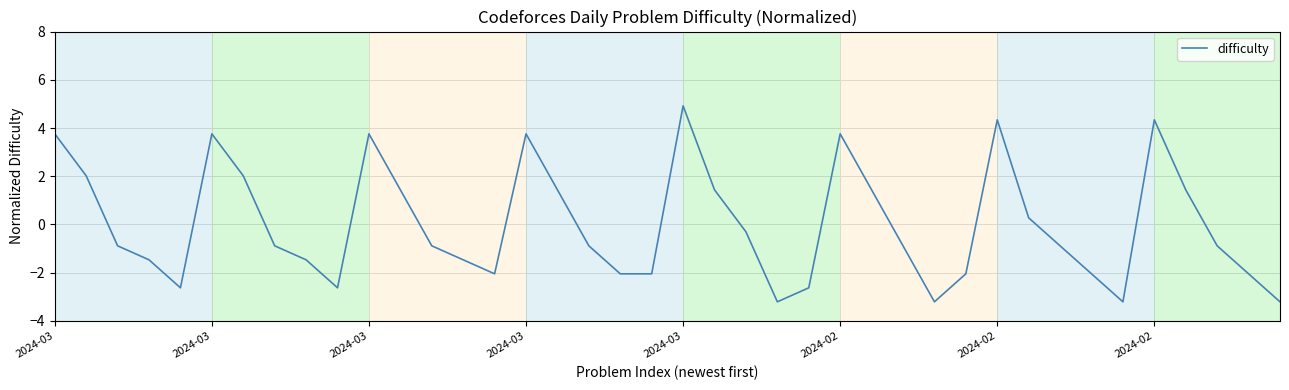

What is the minimum value shown in the chart?

-3.2